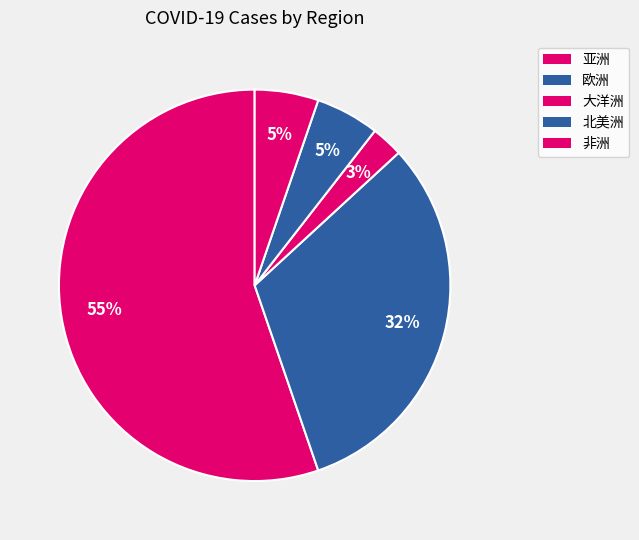

How many slices are in this pie chart?

5